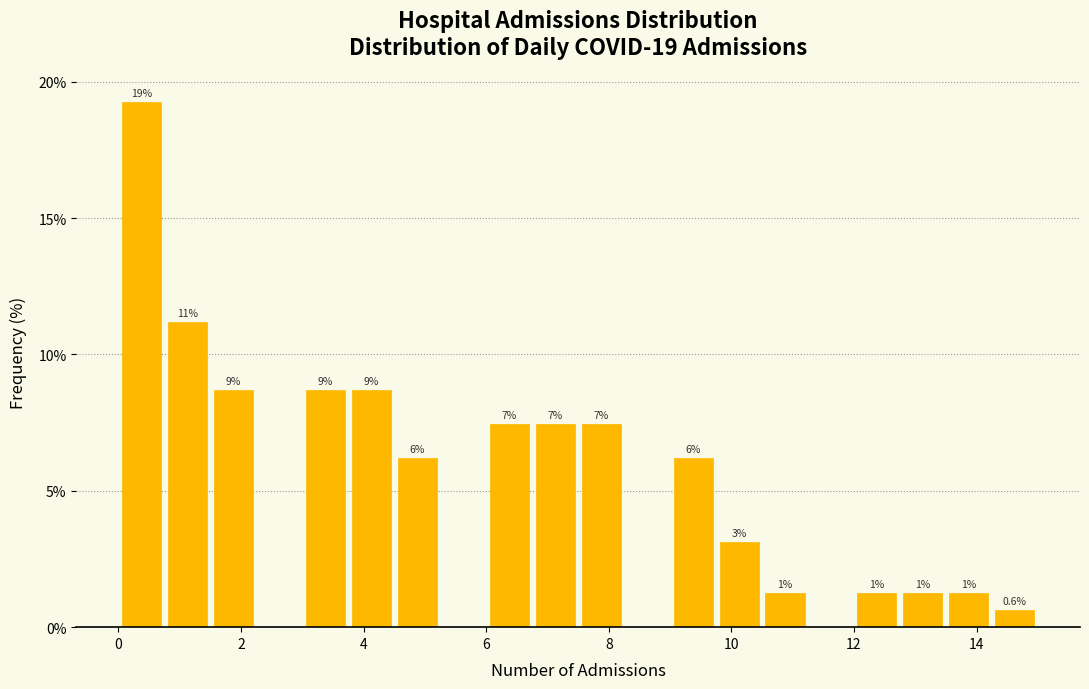

Read against the x-axis, roughly where is the centre of the tallest bar?

0.4